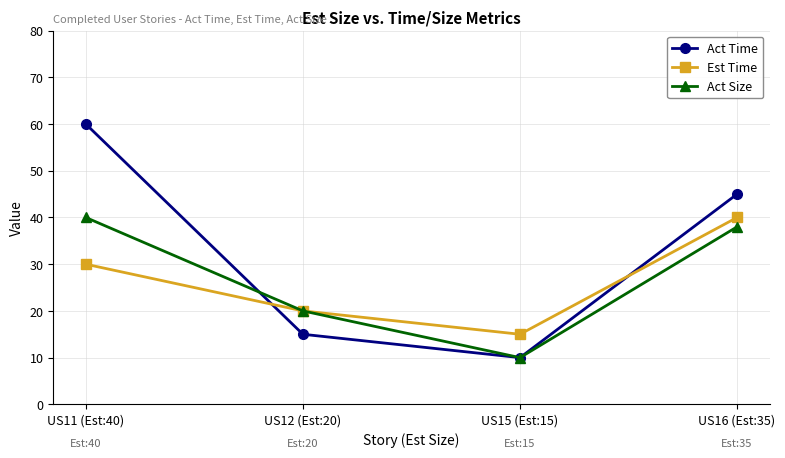

Reading right to left, transcribe all the data shown in this chart.

Act Time: US16 (Est:35)=45	US15 (Est:15)=10	US12 (Est:20)=15	US11 (Est:40)=60
Est Time: US16 (Est:35)=40	US15 (Est:15)=15	US12 (Est:20)=20	US11 (Est:40)=30
Act Size: US16 (Est:35)=38	US15 (Est:15)=10	US12 (Est:20)=20	US11 (Est:40)=40